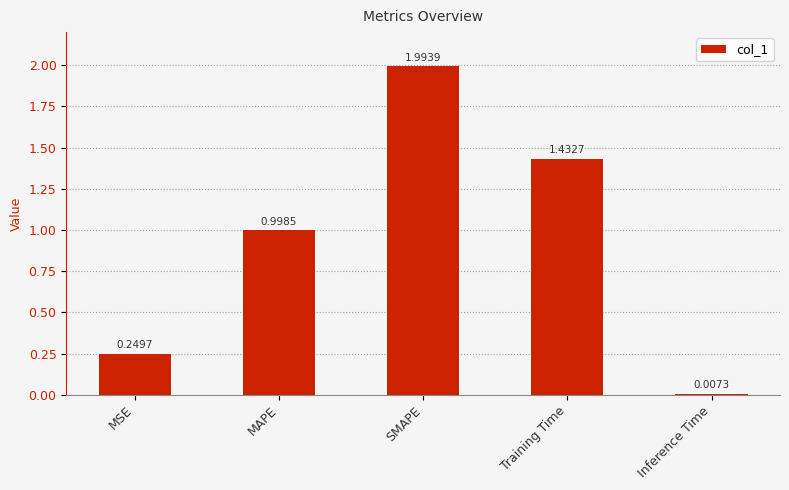

List the labels in order of value, smallest first.

Inference Time, MSE, MAPE, Training Time, SMAPE